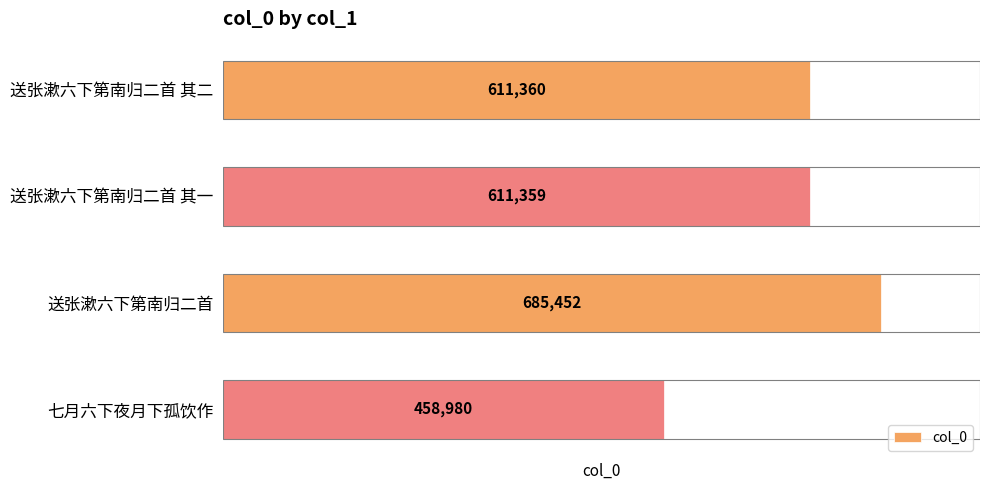

Is it true that the value at 送张漱六下第南归二首 其一 is 611359?

True